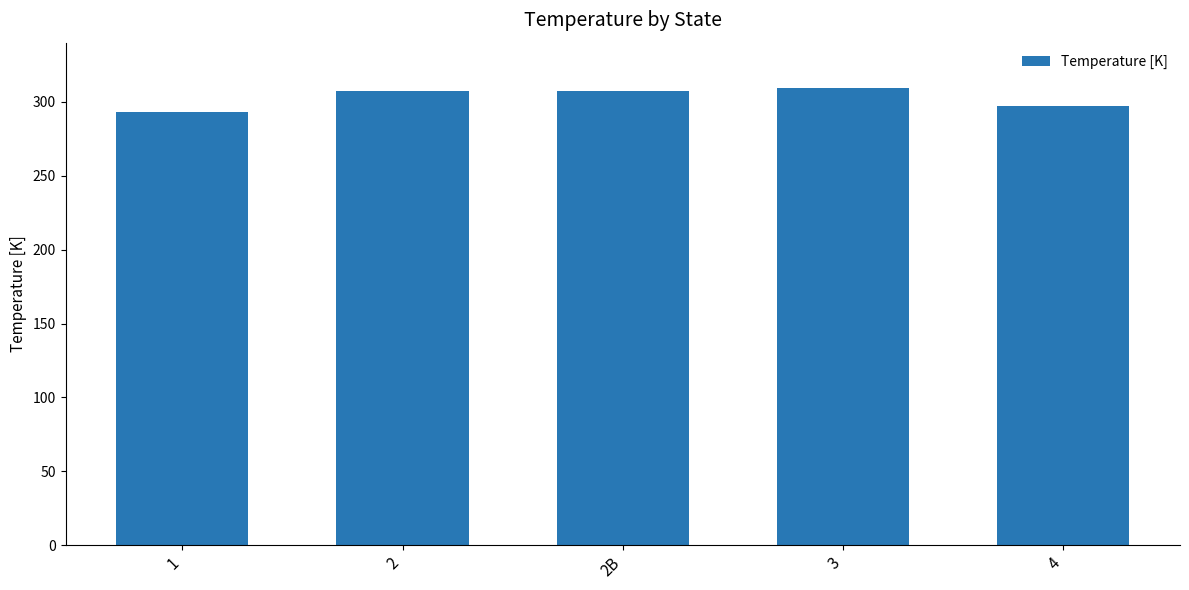

What is the label of the 3rd bar from the right?

2B